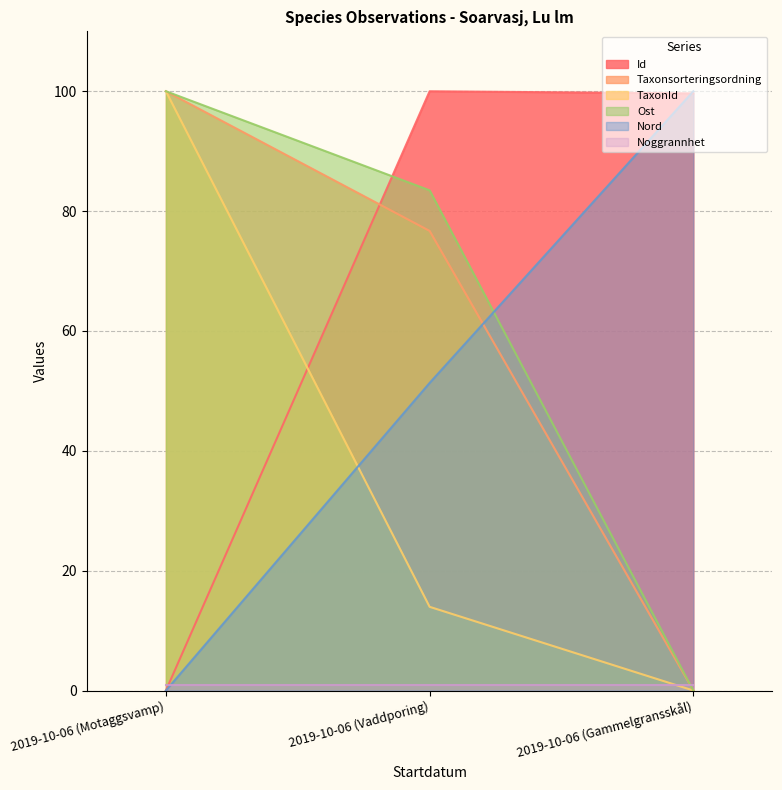

Which series changed the most between 2019-10-06 (Motaggsvamp) and 2019-10-06 (Vaddporing)?

Id